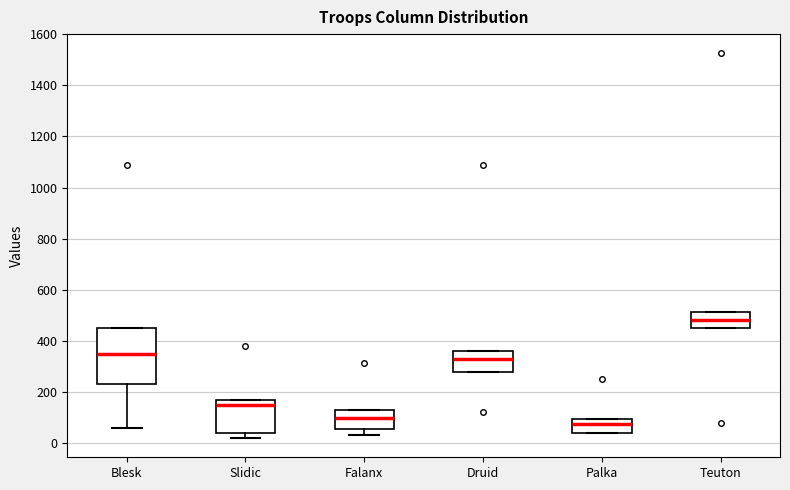

Where does the median line of the box for Blesk sit on the y-axis? The values are not printed on the chart, so give them approximately, as read against the axis.

360